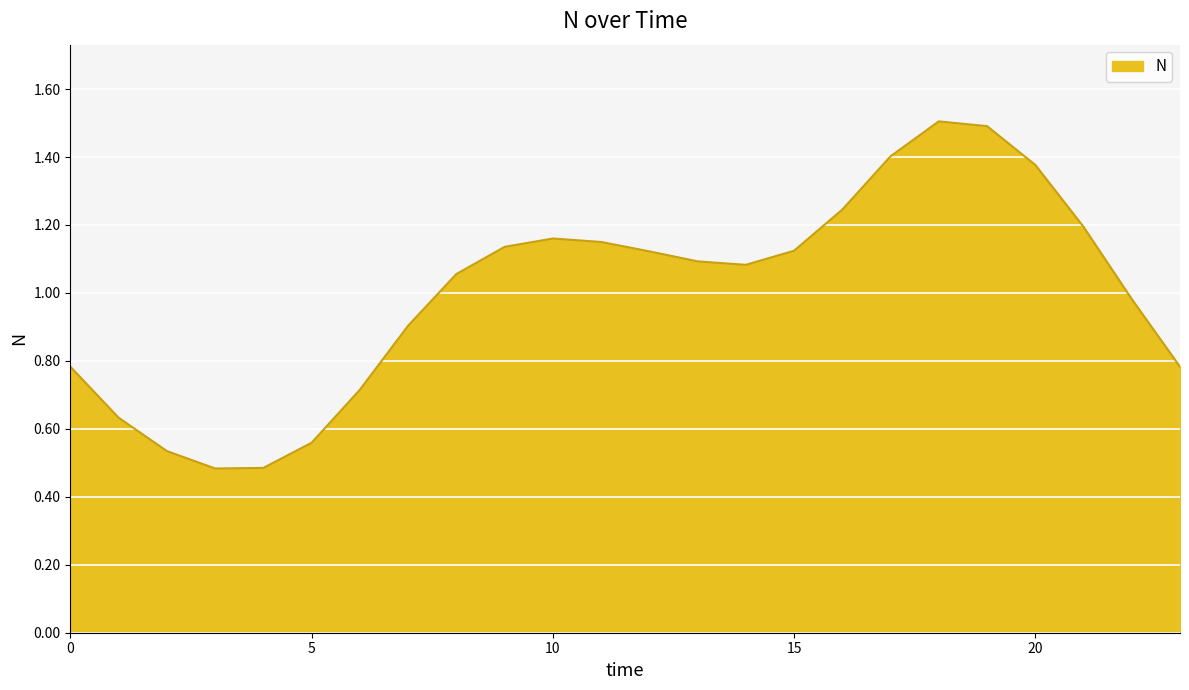

How many lines are shown in the chart?

1